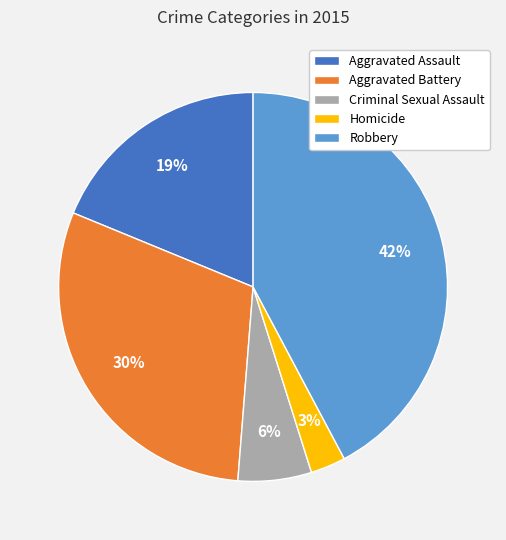

Count the number of slices in the pie.

5